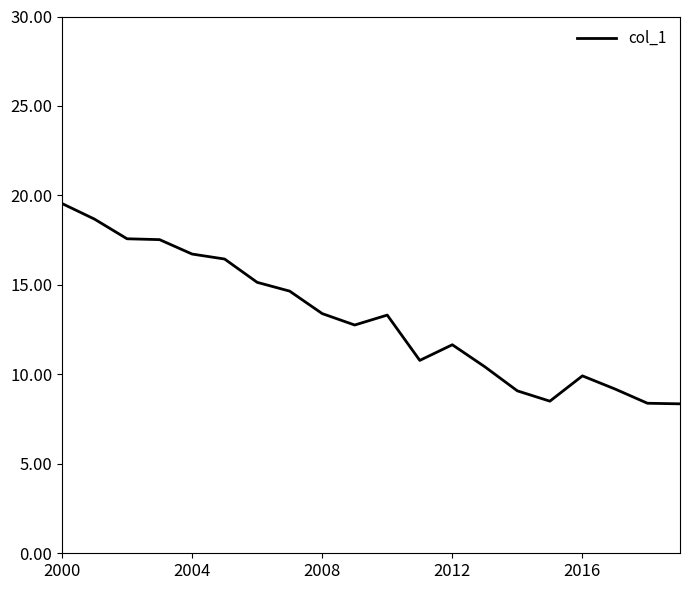

Does the chart display data point markers on the line(s)?

No